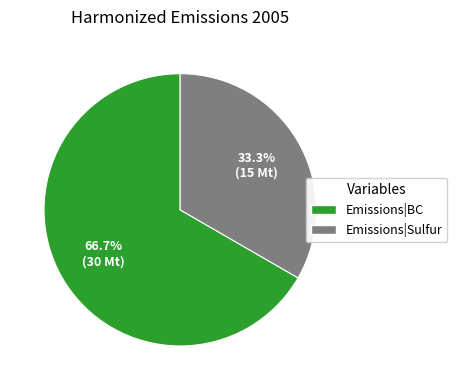

Does any single category account for the majority?

Yes